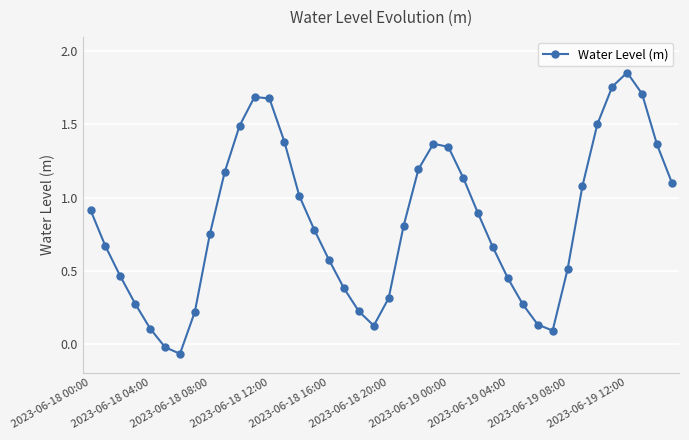

How many points are higher than both their immediate neighbors (excluding endpoints)?

3